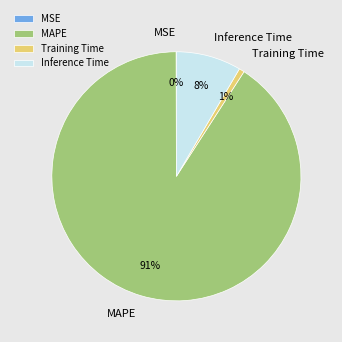

Does Training Time represent more than half of the total?

No